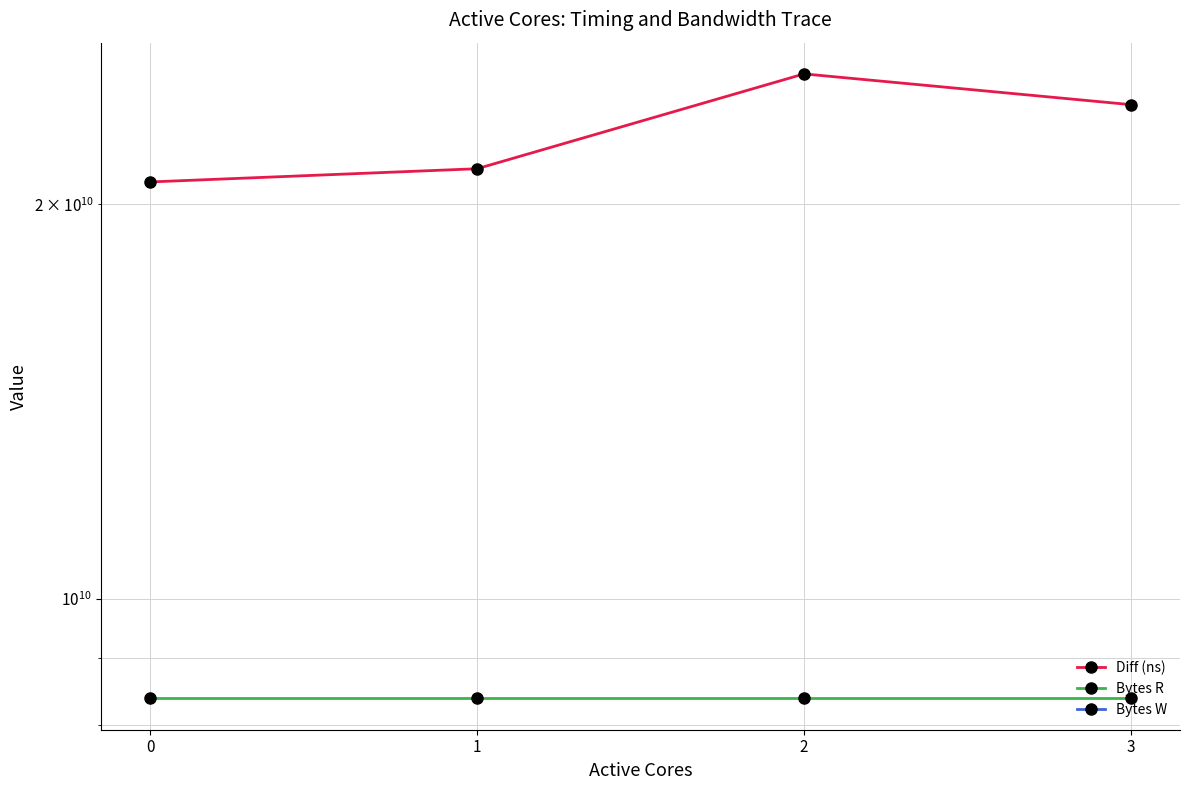

True or false: Bytes R and Bytes W intersect in this chart.

False